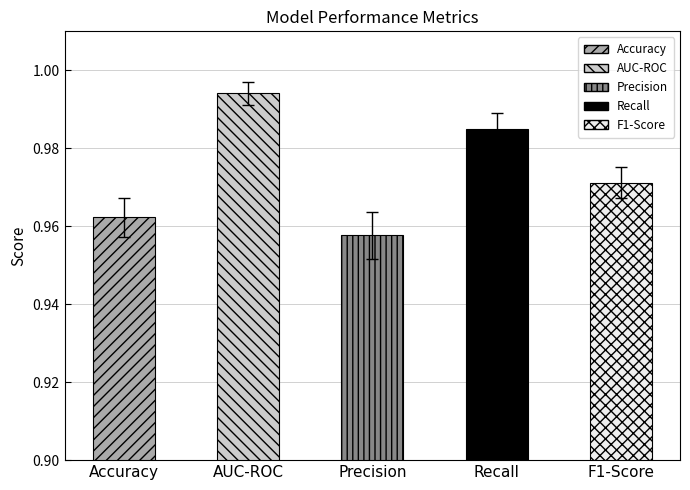

The value at Recall is 0.6. True or false?

False